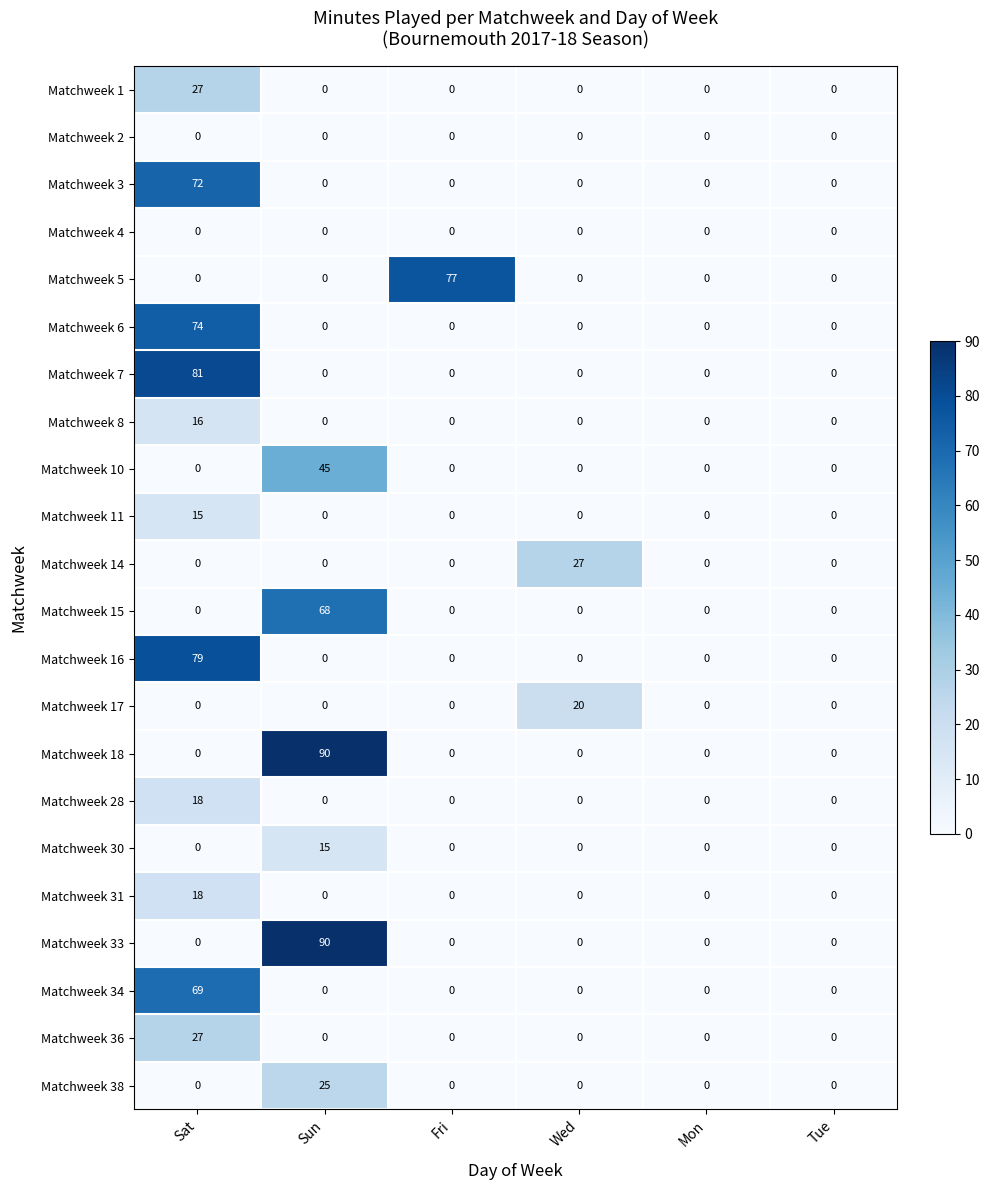

The value of Matchweek 18 at Sun is 90. True or false?

True